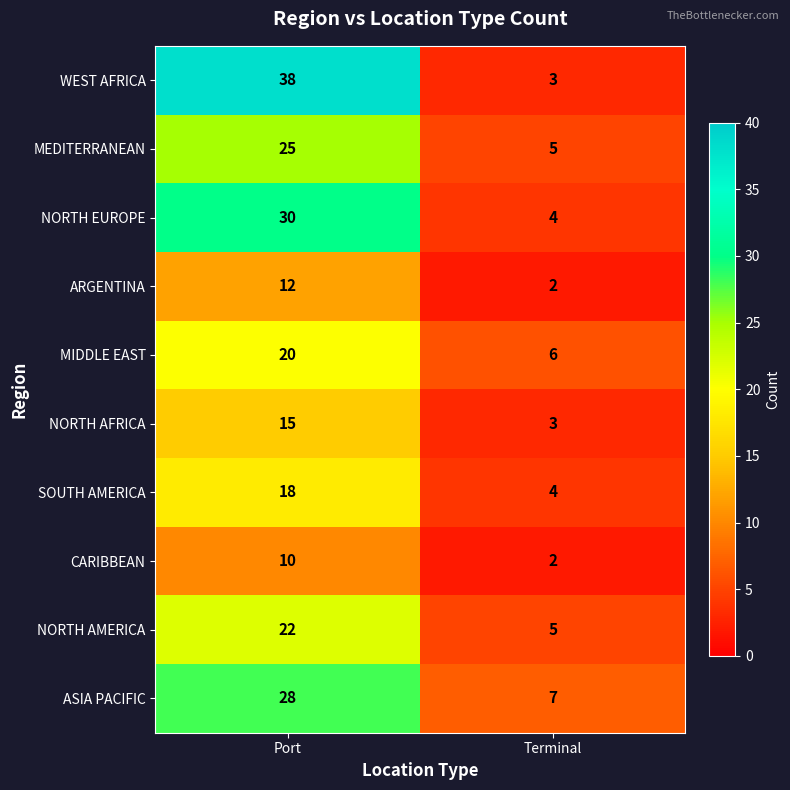

What is the difference between the highest and lowest values at Terminal?

5